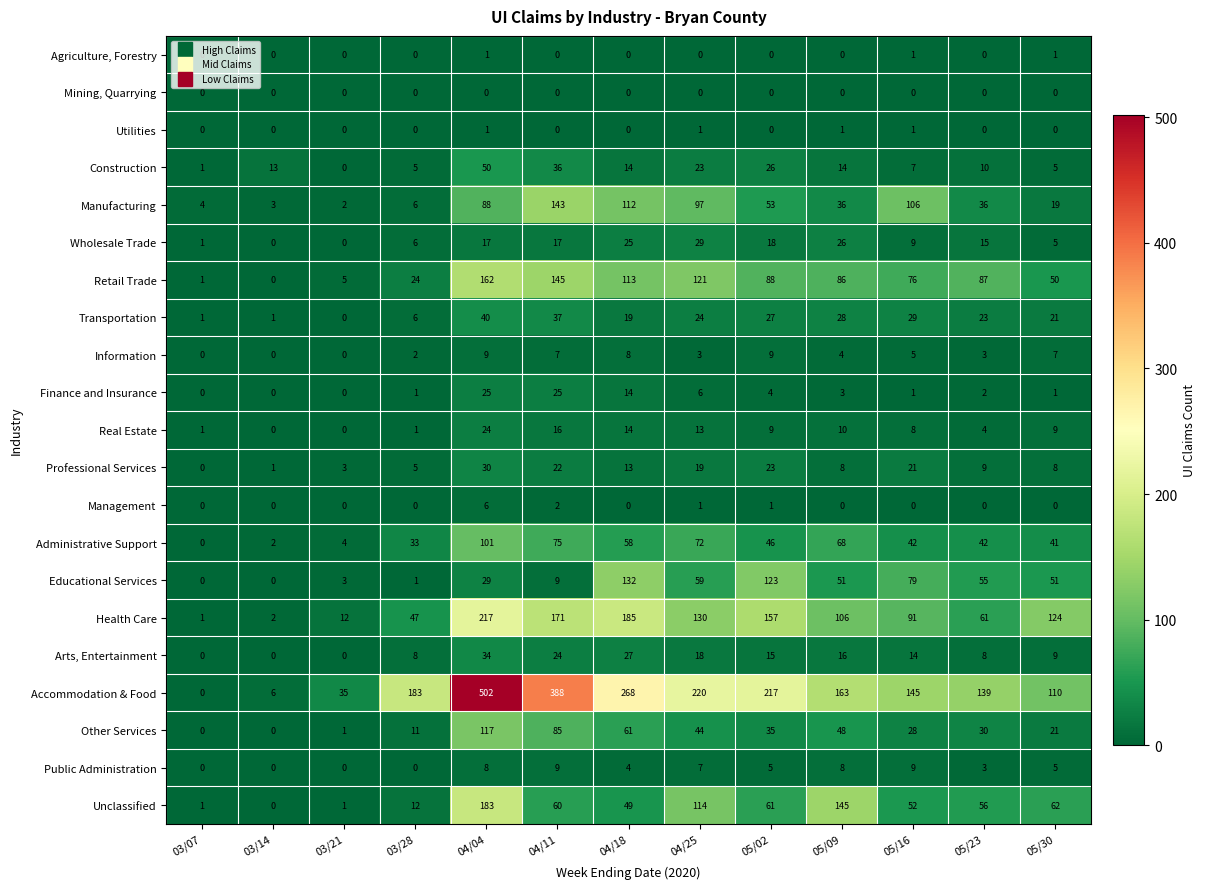

What is the sum of the Retail Trade values at 05/30 and 04/25?

171